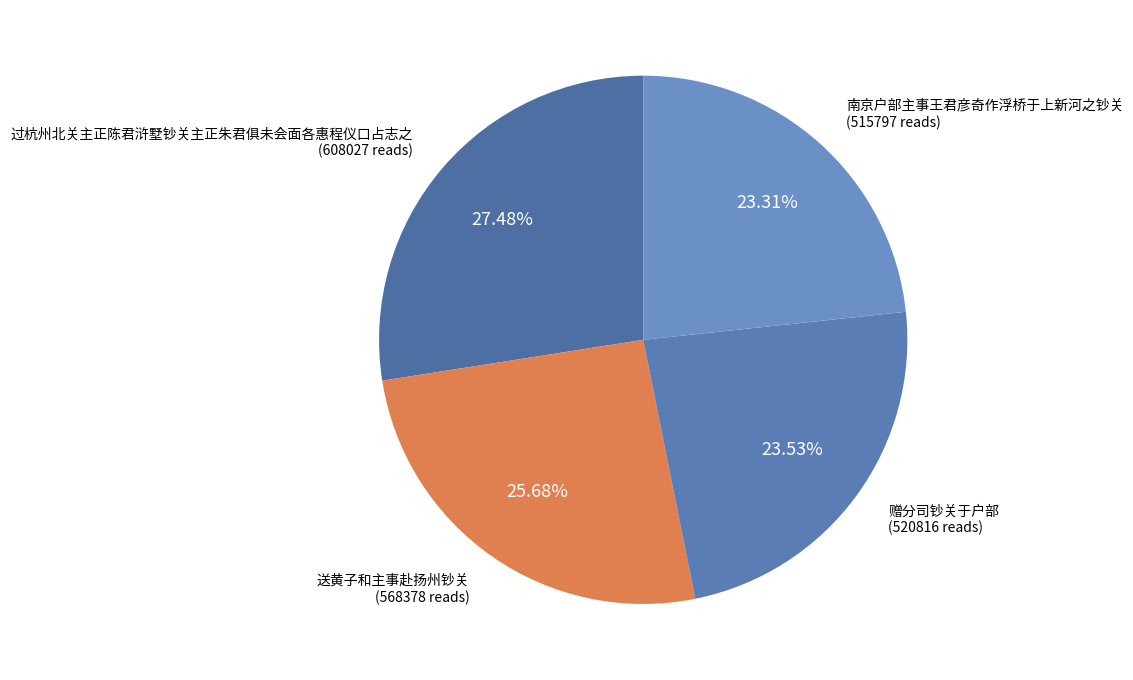

Which slice is the largest?

过杭州北关主正陈君浒墅钞关主正朱君俱未会面各惠程仪口占志之